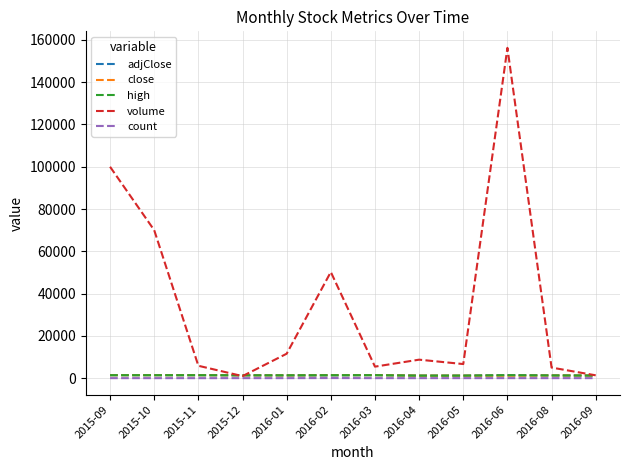

Which series has the largest range (max minus min)?

volume